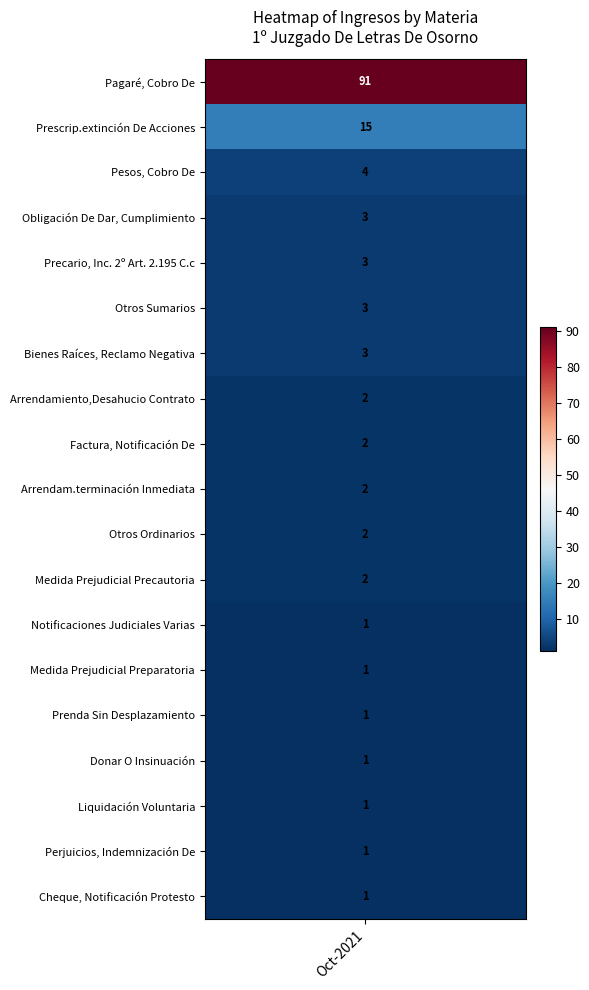

What value does the data have at Bienes Raíces, Reclamo Negativa?

3